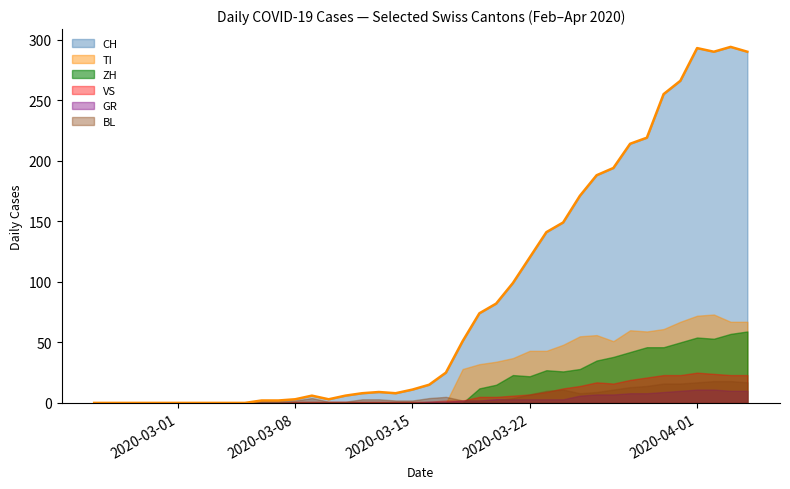

Reading left to right, extract all data points from this chart.

CH: 0	0	0	0	0	0	0	0	0	0	2	2	3	6	3	6	8	9	8	11	15	25	51	74	82	99	120	141	149	171	188	194	214	219	255	266	293	290	294	290
GR: 0	0	0	0	0	0	0	0	0	0	0	0	0	0	0	0	0	0	0	0	1	1	2	2	3	3	3	3	3	6	7	7	8	8	9	10	11	11	10	10
VS: 0	0	0	0	0	0	0	0	0	0	0	0	1	1	1	1	1	1	1	1	1	2	2	5	5	6	7	9	12	14	17	16	19	21	23	23	25	24	23	23
BL: 0	0	0	0	0	0	0	0	0	0	2	2	2	4	1	1	3	3	2	2	4	5	2	2	2	4	7	10	11	8	9	11	13	14	16	16	17	18	18	17
TI: 0	0	0	0	0	0	0	0	0	0	0	0	0	0	0	0	0	0	0	0	0	0	28	32	34	37	43	43	48	55	56	51	60	59	61	67	72	73	67	67
ZH: 0	0	0	0	0	0	0	0	0	0	0	0	0	0	0	0	0	0	0	0	0	0	0	12	15	23	22	27	26	28	35	38	42	46	46	50	54	53	57	59